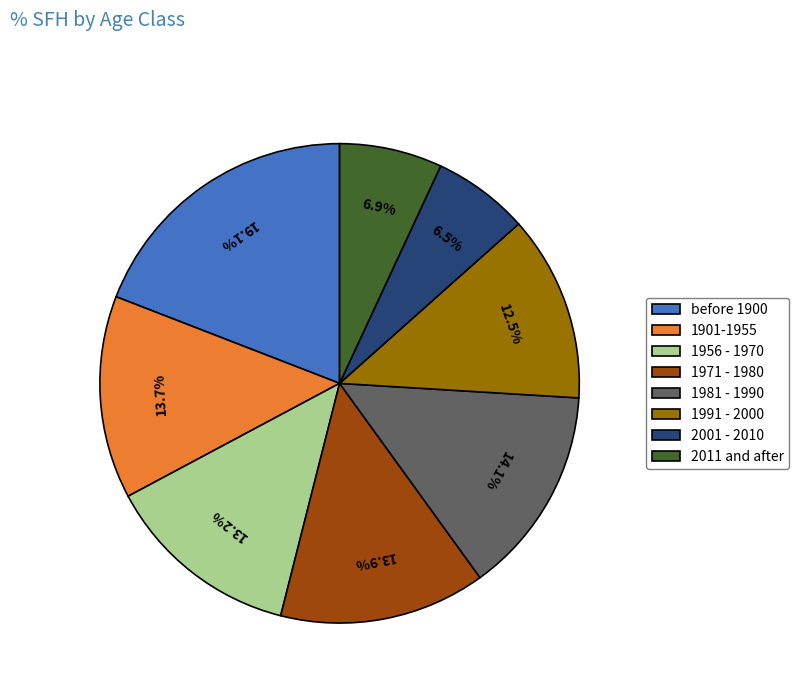

Does 1981 - 1990 represent more than half of the total?

No